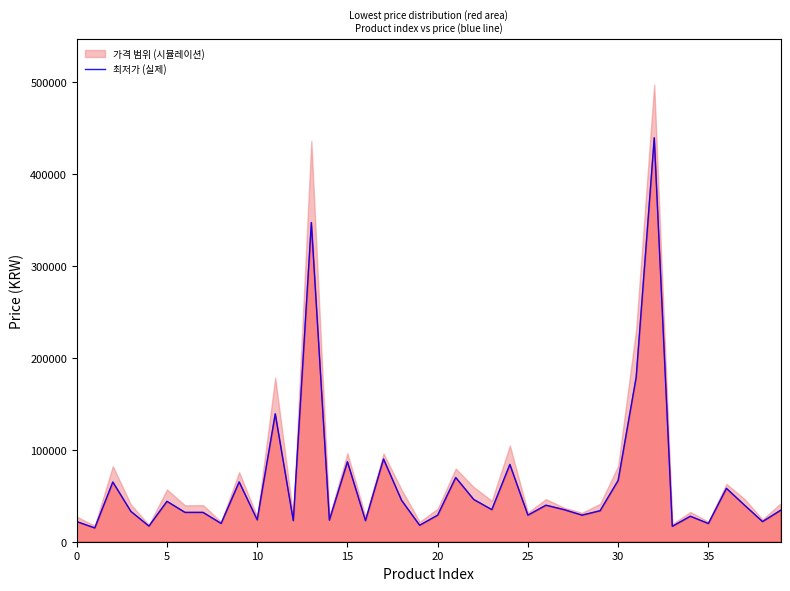

What is the lowest value of the 최저가 (실제) series?

15000